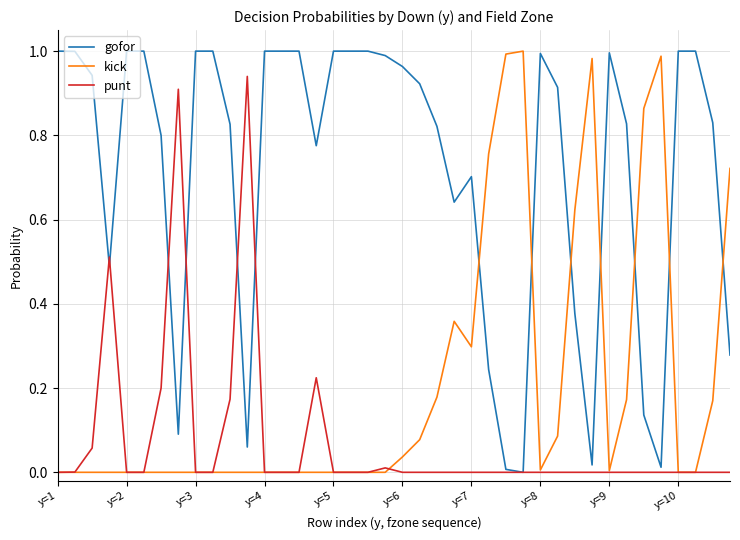

How many lines are shown in the chart?

3